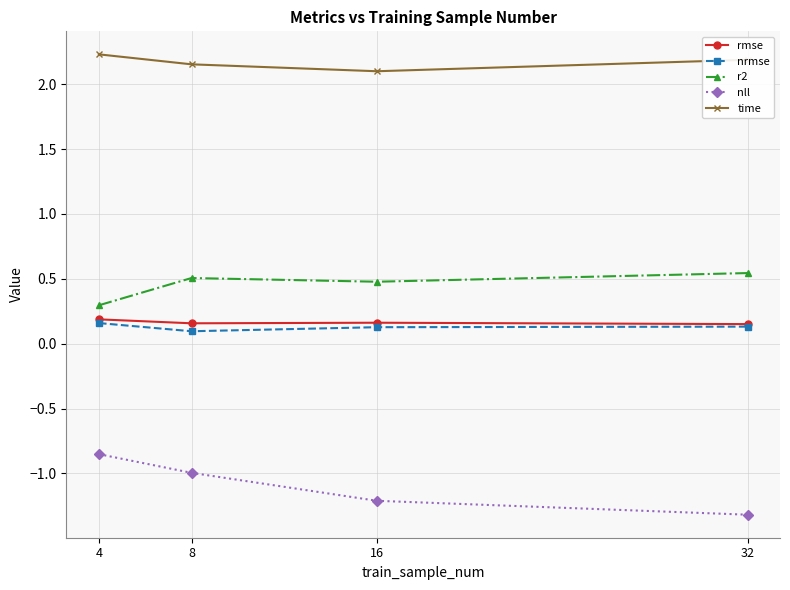

What is the smallest value displayed?

-1.3